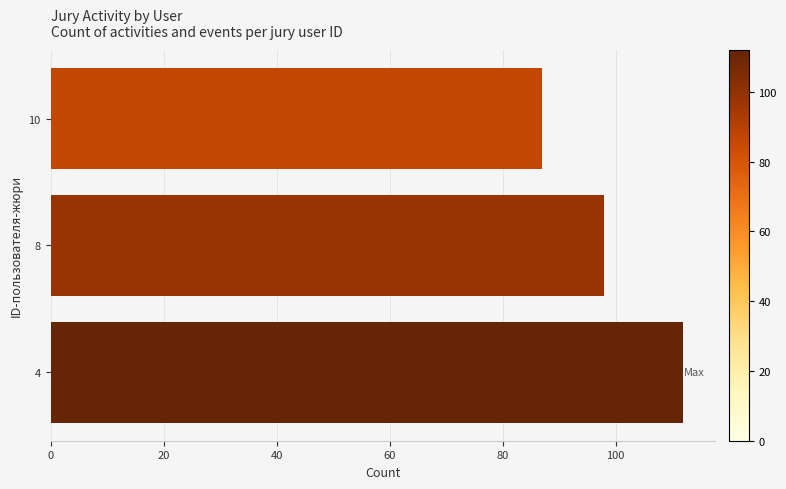

How many data points does each series have?

3